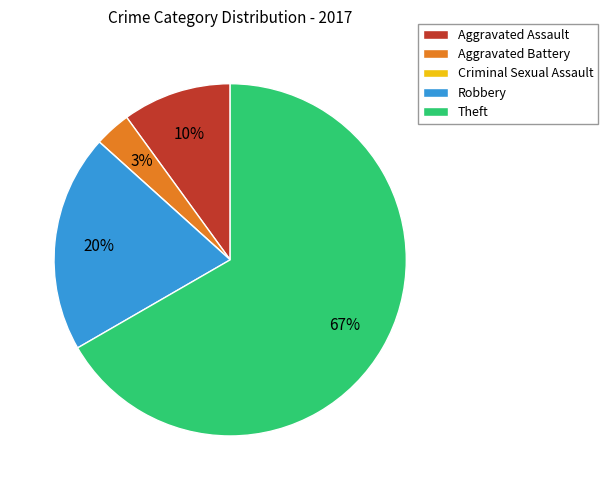

True or false: Aggravated Assault accounts for 10% of the total.

True